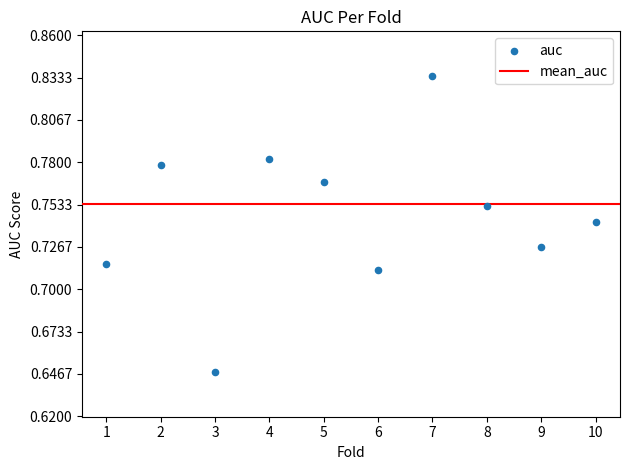

What is the average X value?

5.5